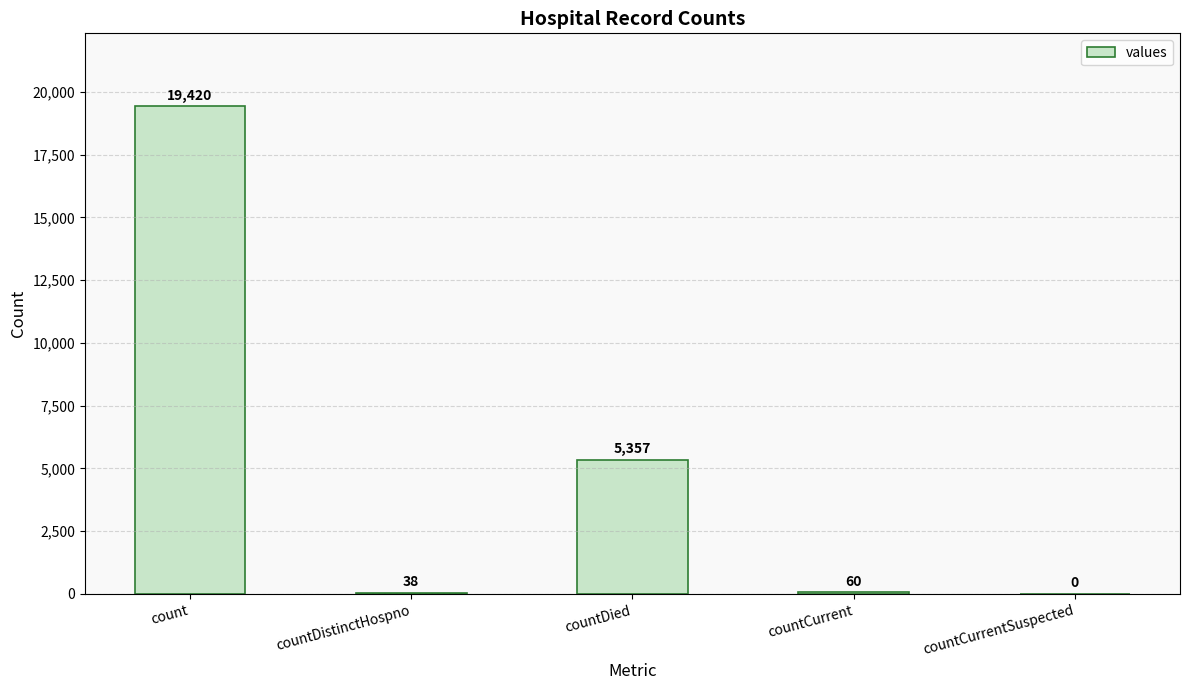

How many series are shown in this chart?

1